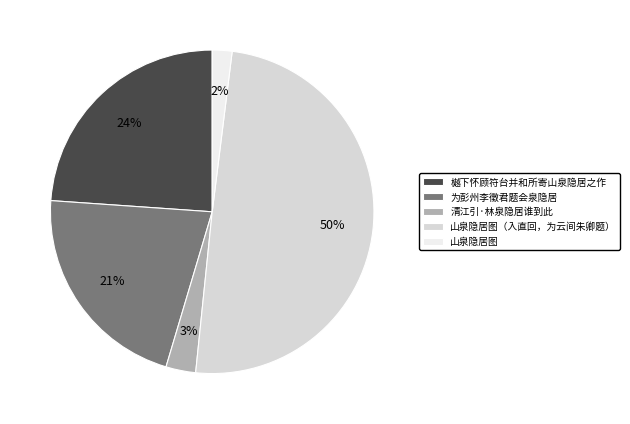

To the nearest percent, what is the difference between the largest and smallest slice percentages?

48%